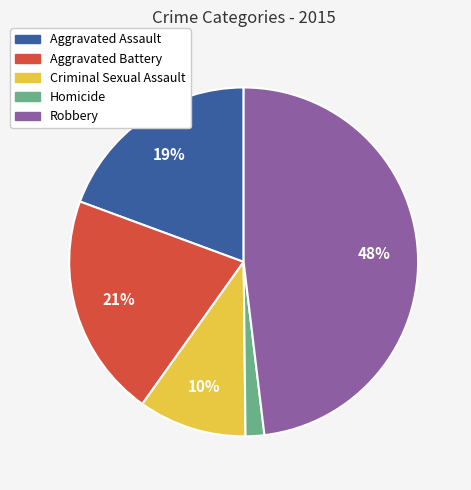

Do Aggravated Assault and Homicide together represent more than half of the pie?

No